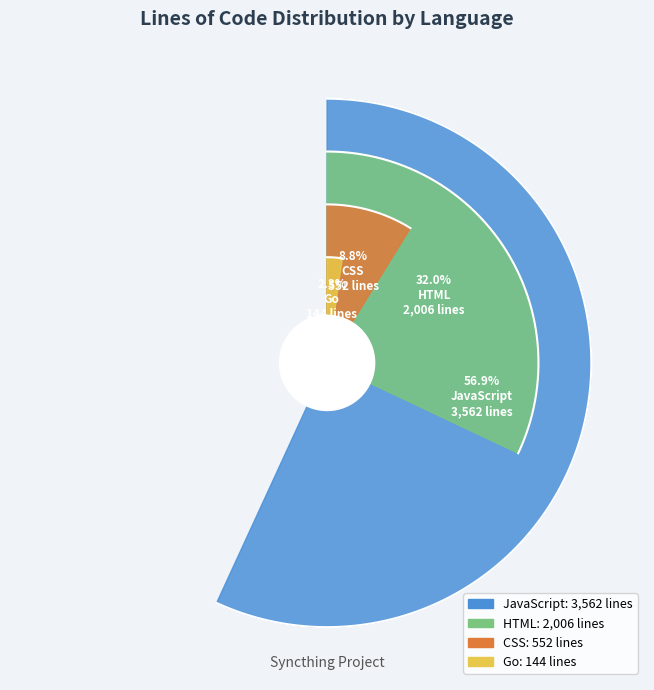

Which slice is the largest?

JavaScript